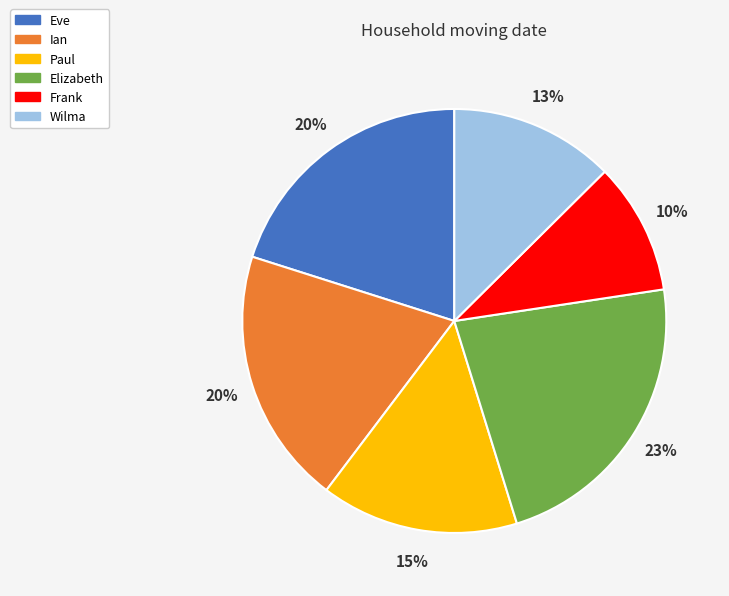

How many slices are in this pie chart?

6